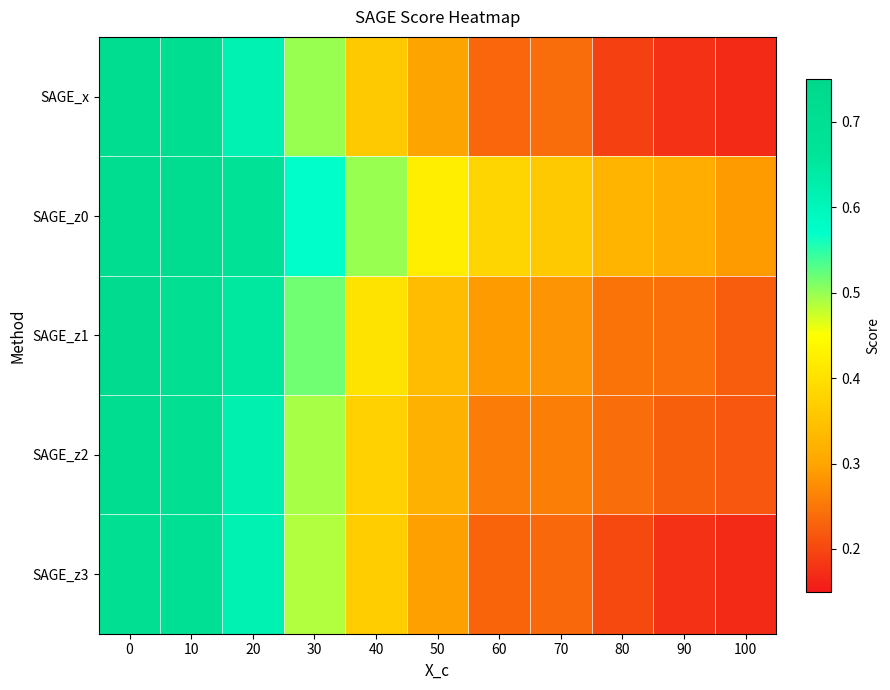

Which series changed the most between 10 and 70?

SAGE_x